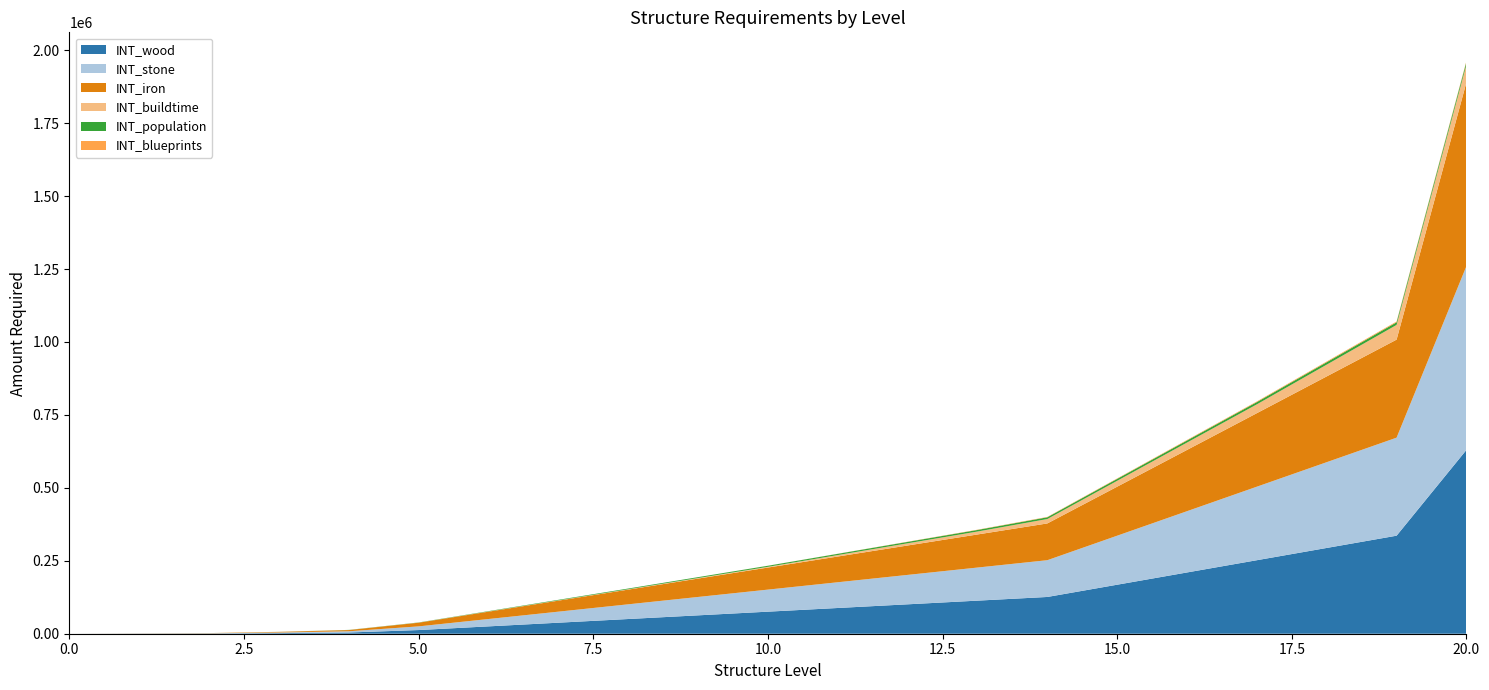

Reading right to left, extract all data points from this chart.

INT_wood: 630000	336000	294000	252000	210000	168000	126000	113400	100800	88200	75600	63000	50400	37800	25200	12600	4200	2100	700	350	0
INT_stone: 630000	336000	294000	252000	210000	168000	126000	113400	100800	88200	75600	63000	50400	37800	25200	12600	4200	2100	700	350	0
INT_iron: 630000	336000	294000	252000	210000	168000	126000	113400	100800	88200	75600	63000	50400	37800	25200	12600	4200	2100	700	350	0
INT_blueprints: 3000	2700	2400	2100	1800	1500	1200	900	600	300	180	60	20	5	1	0	0	0	0	0	0
INT_buildtime: 60480	50400	40320	30240	25200	20160	15120	10080	7560	5040	2520	1890	1260	945	630	240	180	120	60	30	0
INT_population: 9600	9000	8400	7800	7200	6600	6000	5400	4800	4200	3600	3000	2400	1800	1200	600	360	120	40	10	0